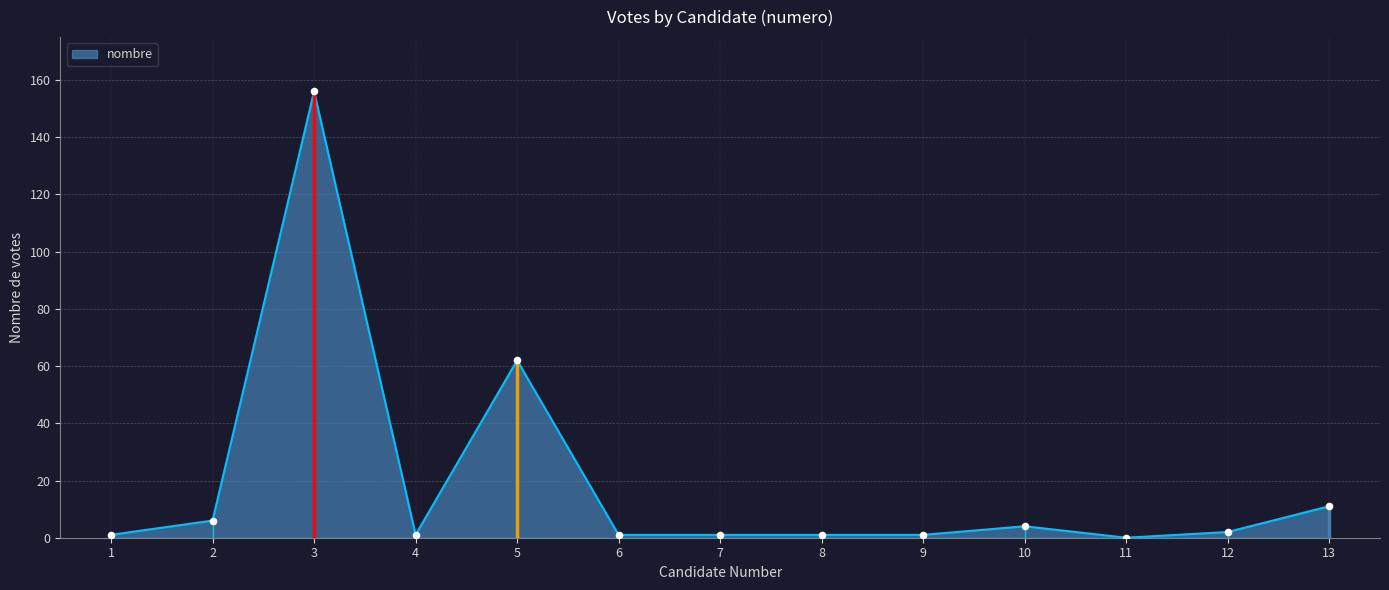

What is the change in value from 3 to 5?

-94